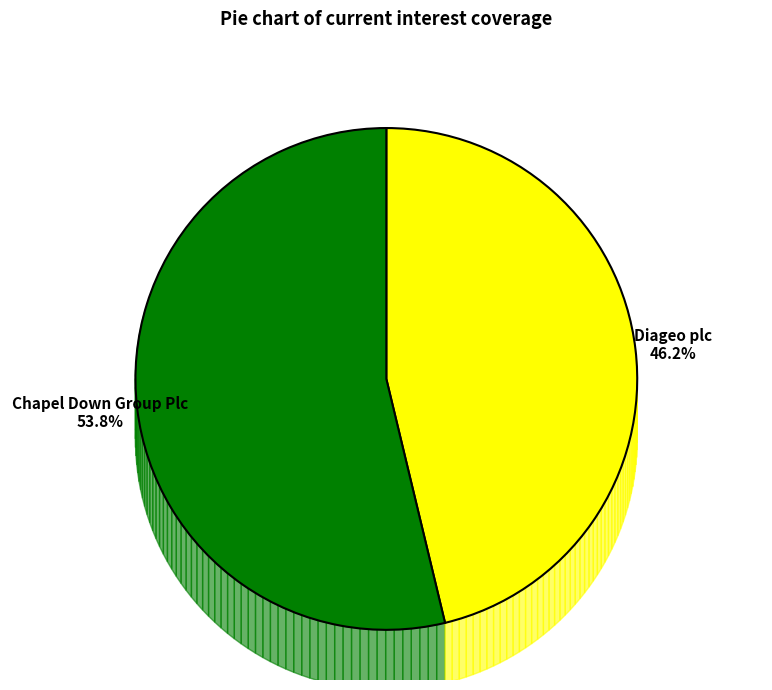

How many segments does this pie chart have?

2